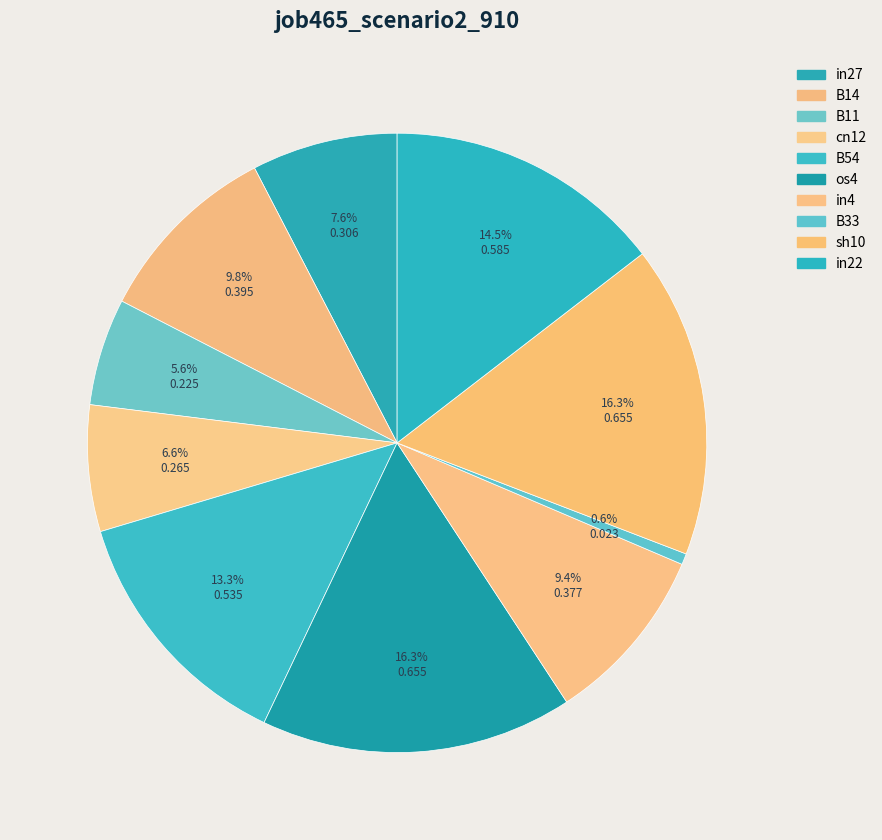

To the nearest percent, what is the difference between the largest and smallest slice percentages?

16%